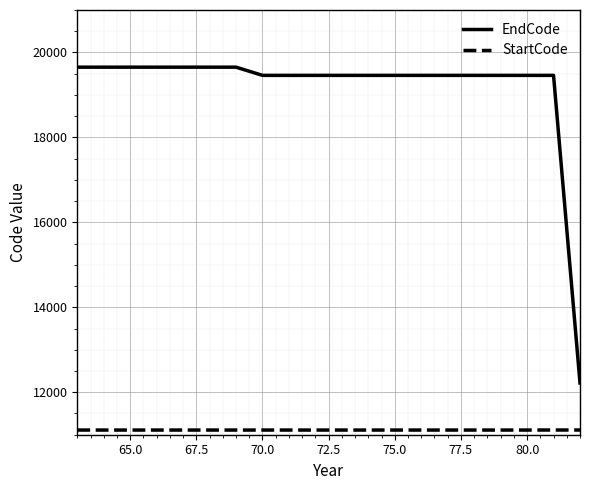

Rank the series by their maximum value, from lowest to highest.

StartCode, EndCode